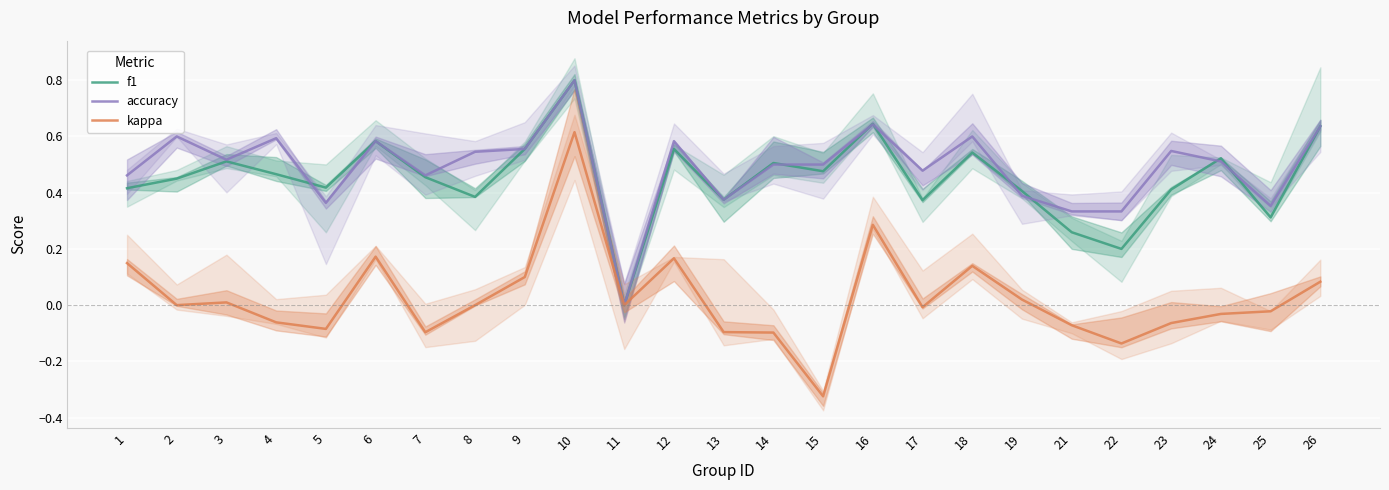

What is the average value of the f1 series?

0.5